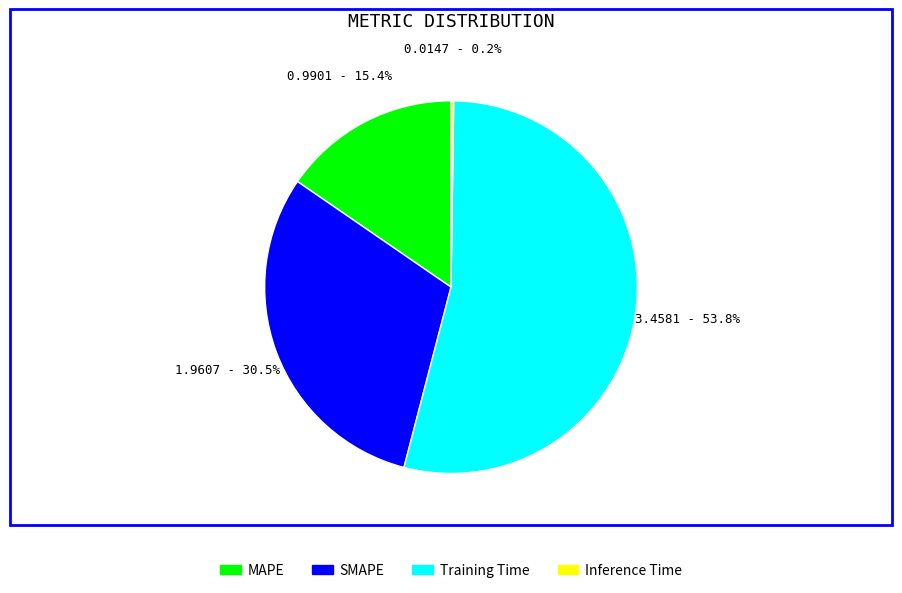

To the nearest percent, what portion does MAPE represent?

15%